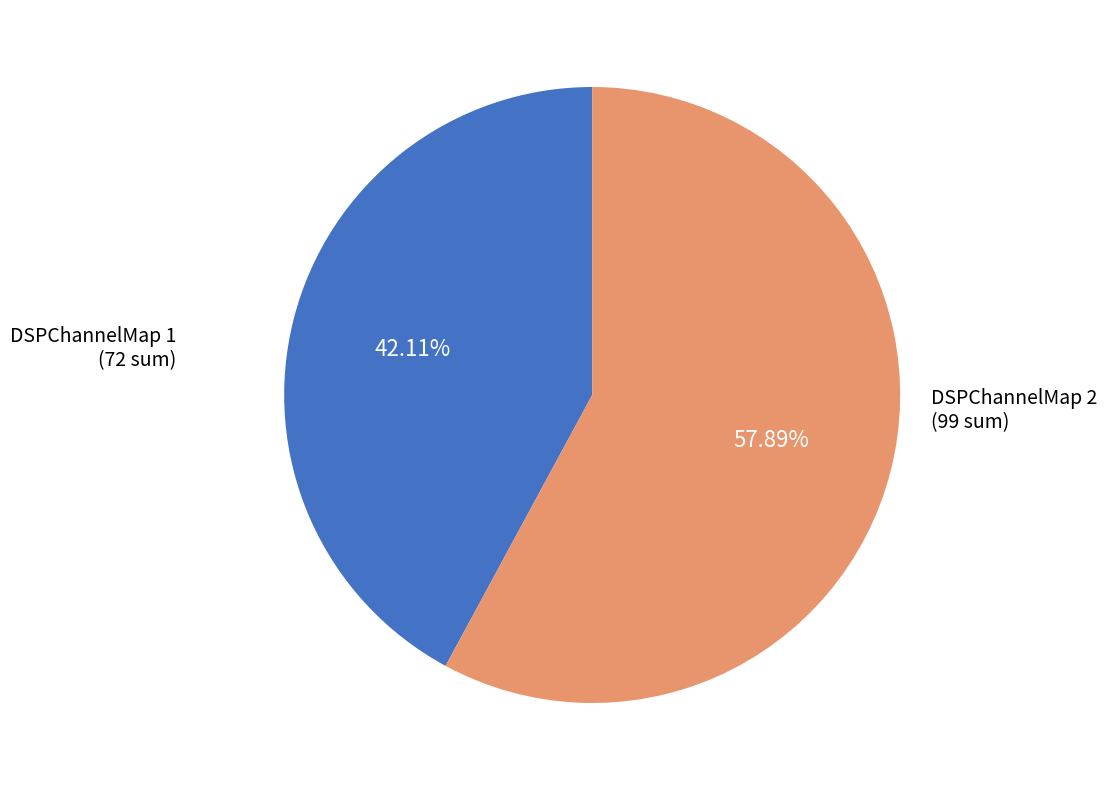

Which has a higher value, DSPChannelMap 1 or DSPChannelMap 2?

DSPChannelMap 2